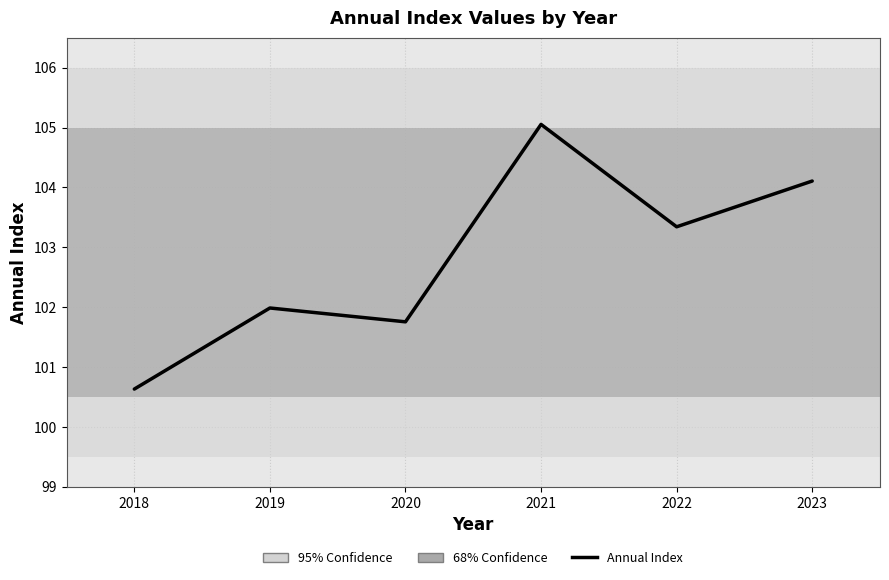

What is the difference between the maximum and minimum values?

4.4